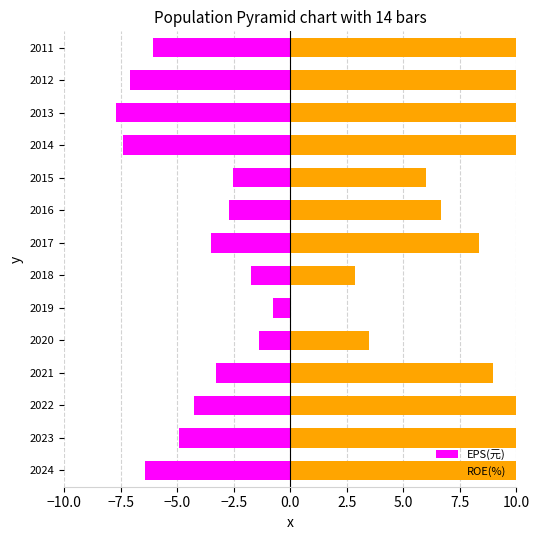

Rank the series at 2011 from highest to lowest value.

ROE(%), EPS(元)